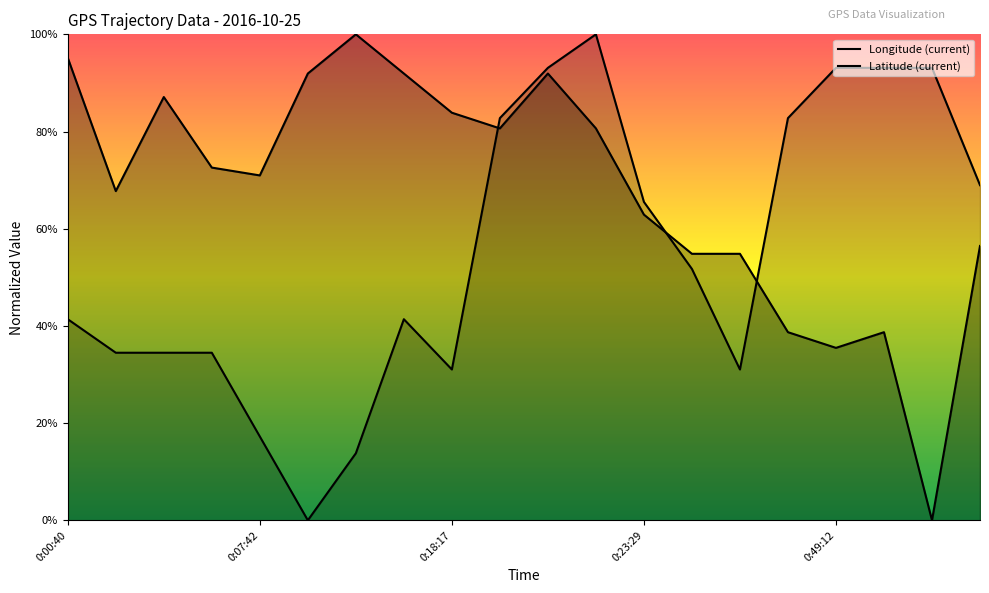

What is the maximum value shown in the chart?

1.0